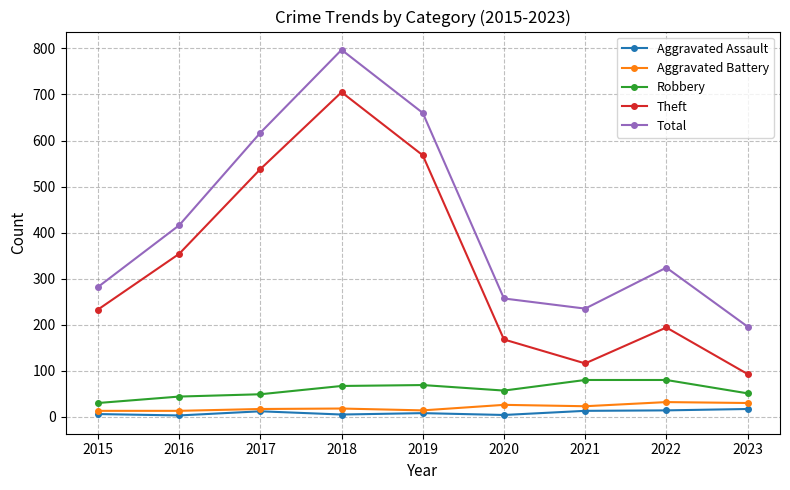

True or false: Theft has more than 1 interior local peaks.

True